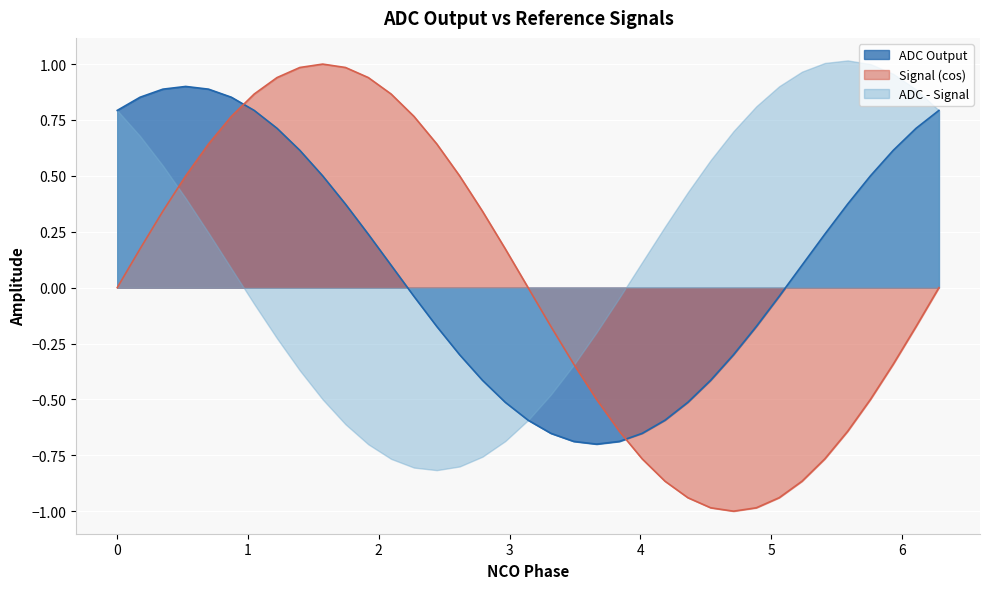

Which series has the largest range (max minus min)?

Signal (cos)